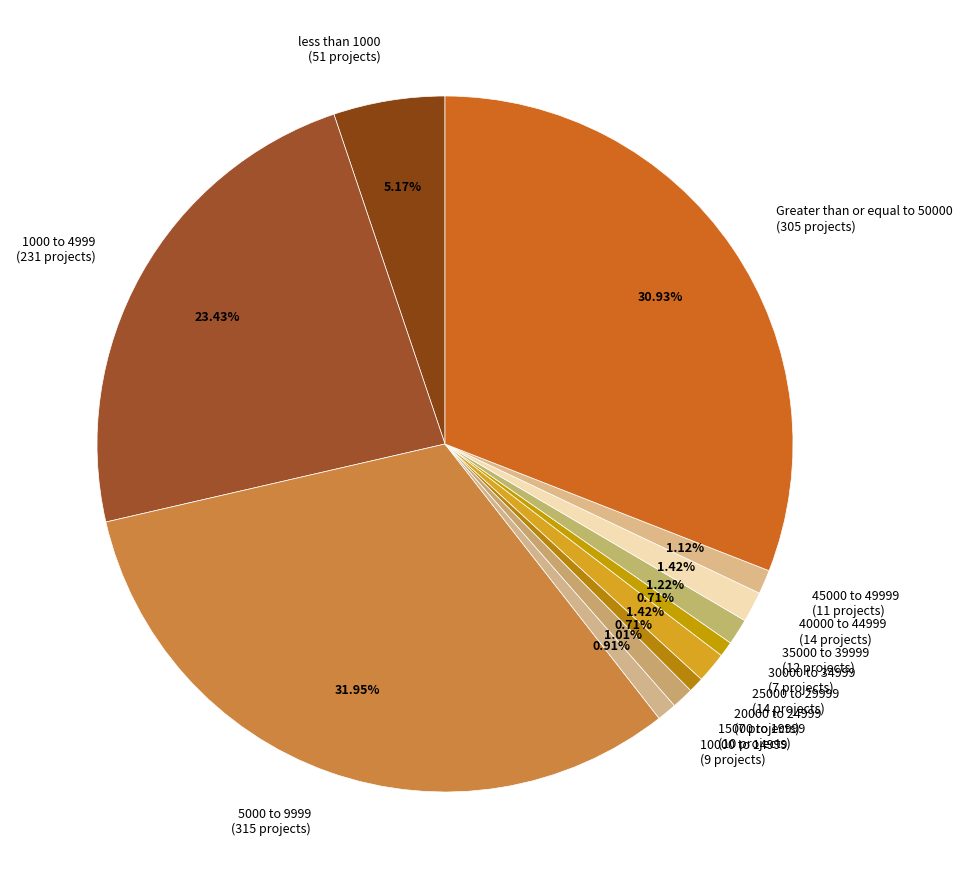

Is the sum of 45000 to 49999 and 40000 to 44999 greater than half?

No